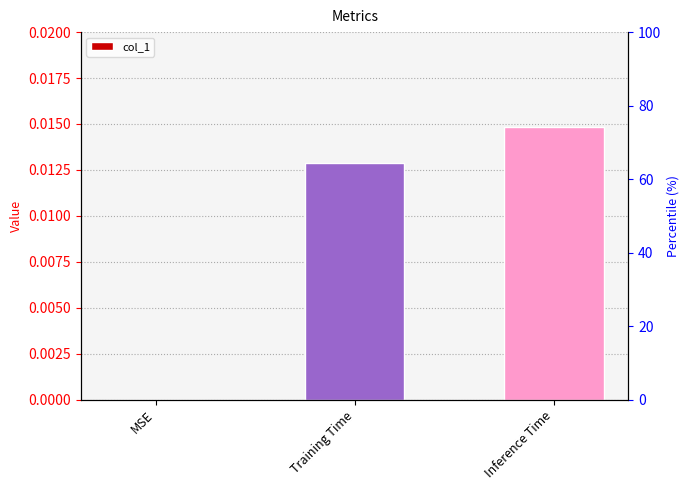

The value at Inference Time is 0.0. True or false?

False